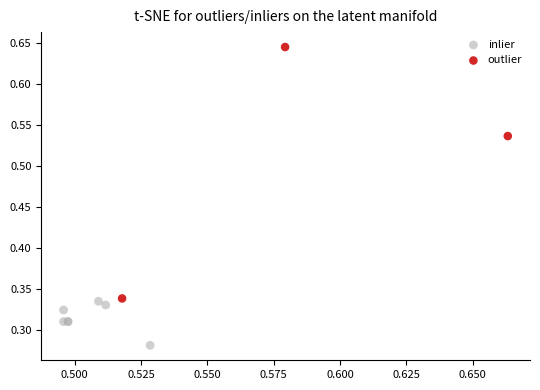

Which series reaches the minimum Y coordinate?

inlier